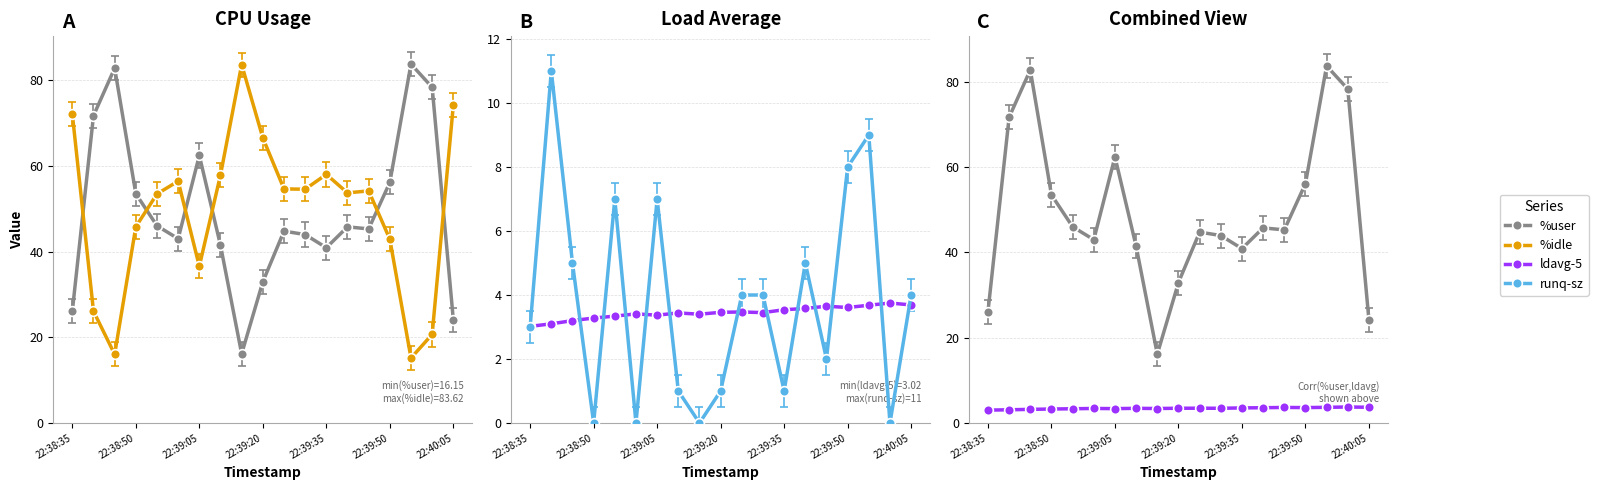

How many times do %user and %idle cross each other?

6